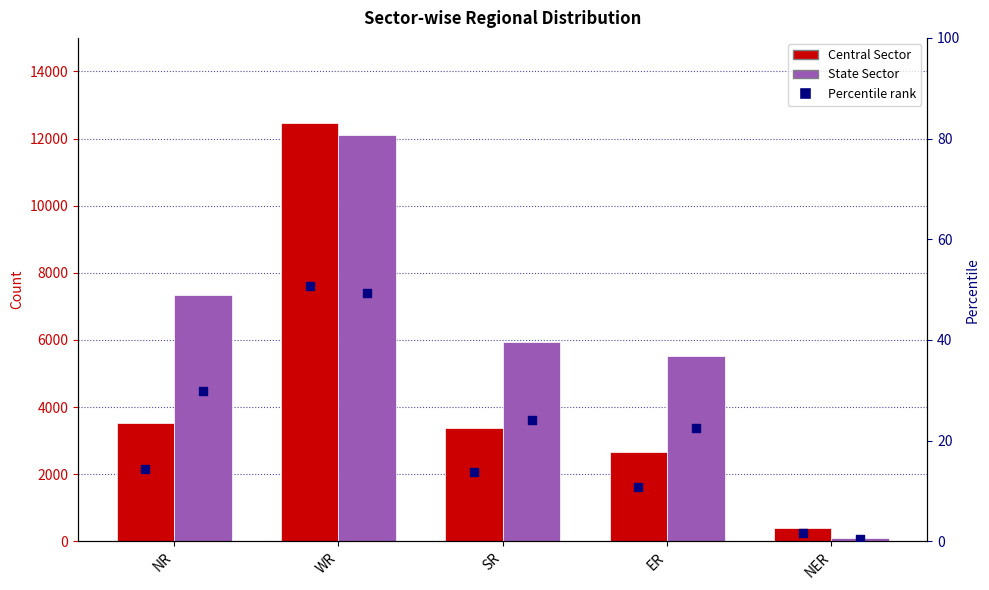

Which series reaches the maximum Y coordinate?

Central Sector